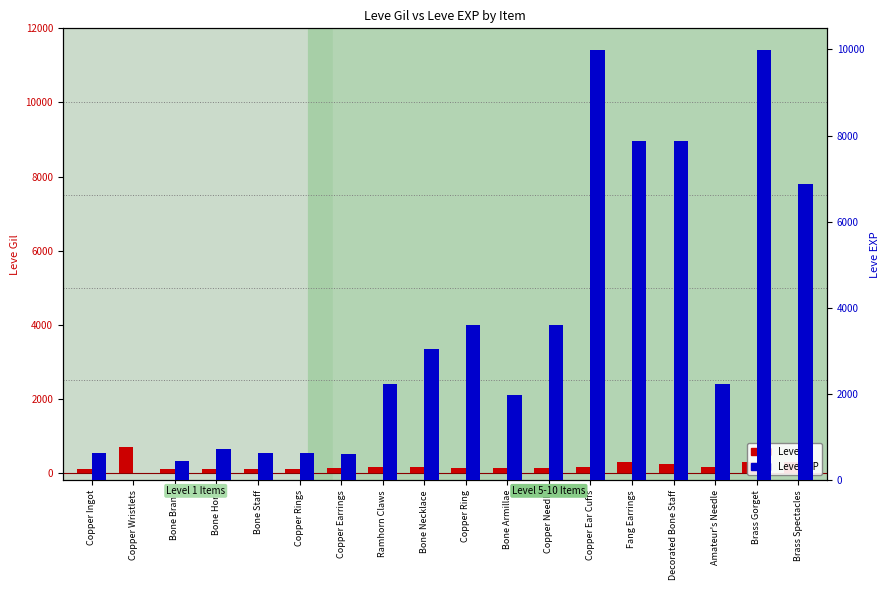

What position from the left is Decorated Bone Staff?

15